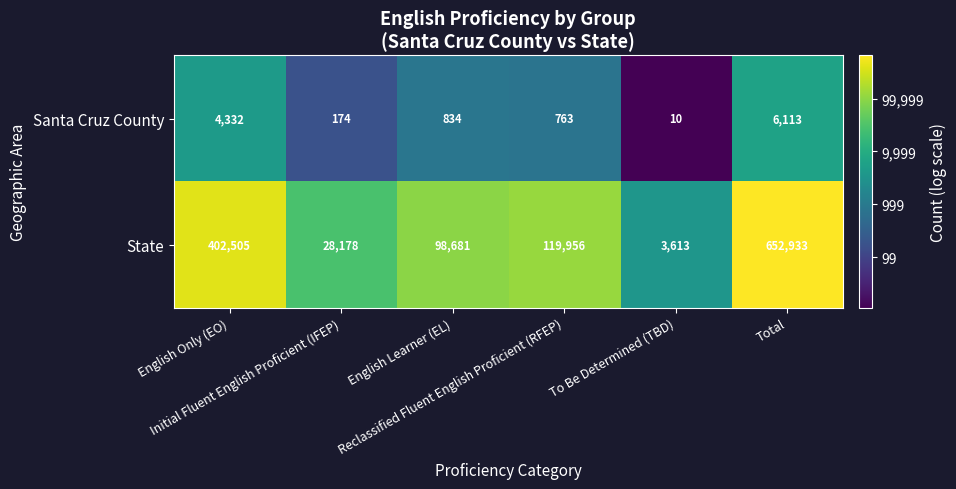

What is the sum of all Santa Cruz County values?

12226